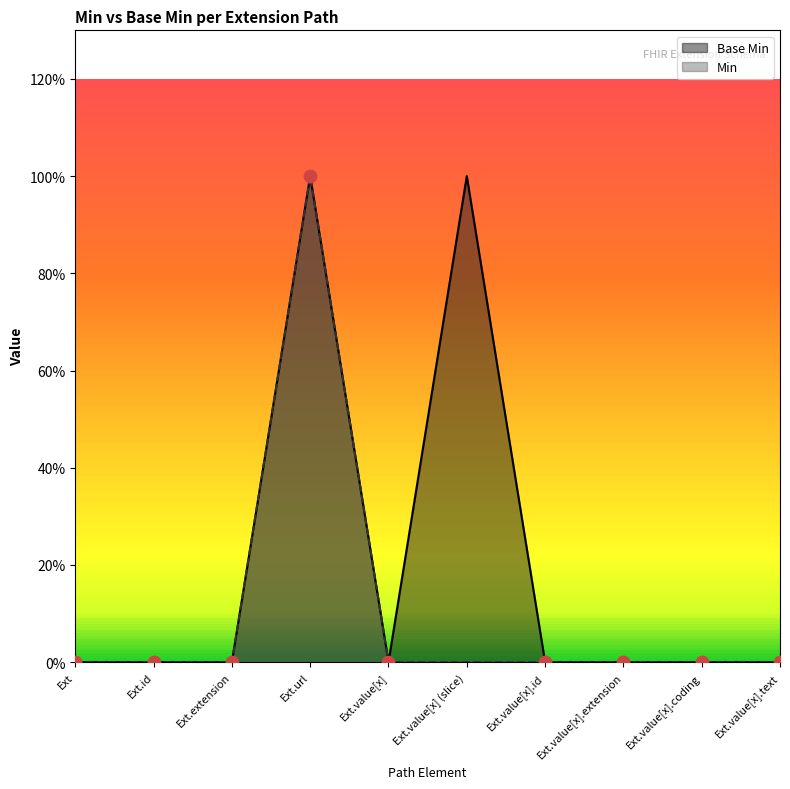

Is the value of Min at Ext.url greater than the value of Base Min at Ext.url?

No